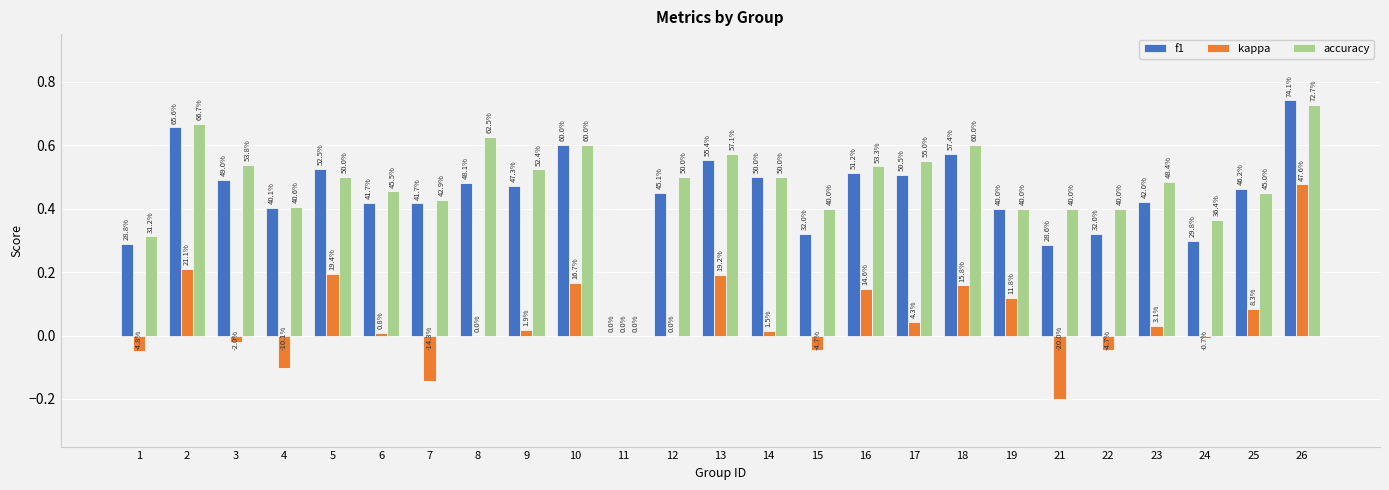

What is the difference between the highest and lowest values at 24?

0.4